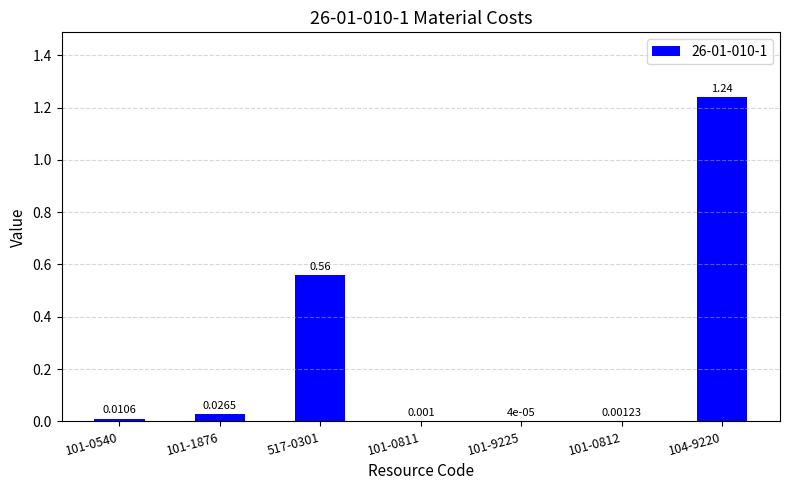

Count the number of categories in the chart.

7